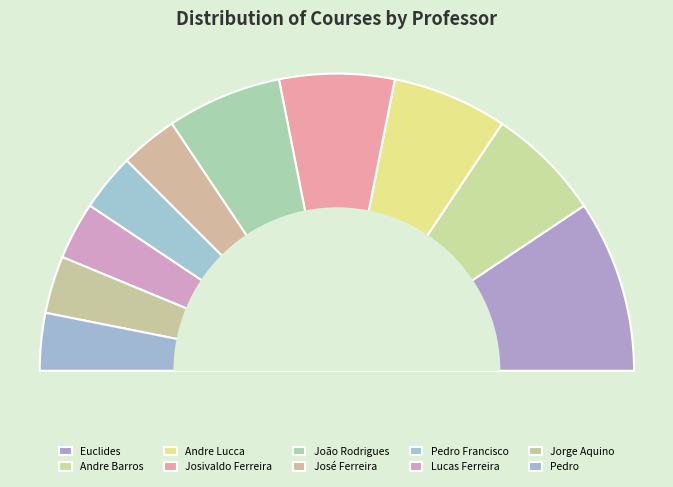

Is Jorge Aquino the majority of the pie?

No